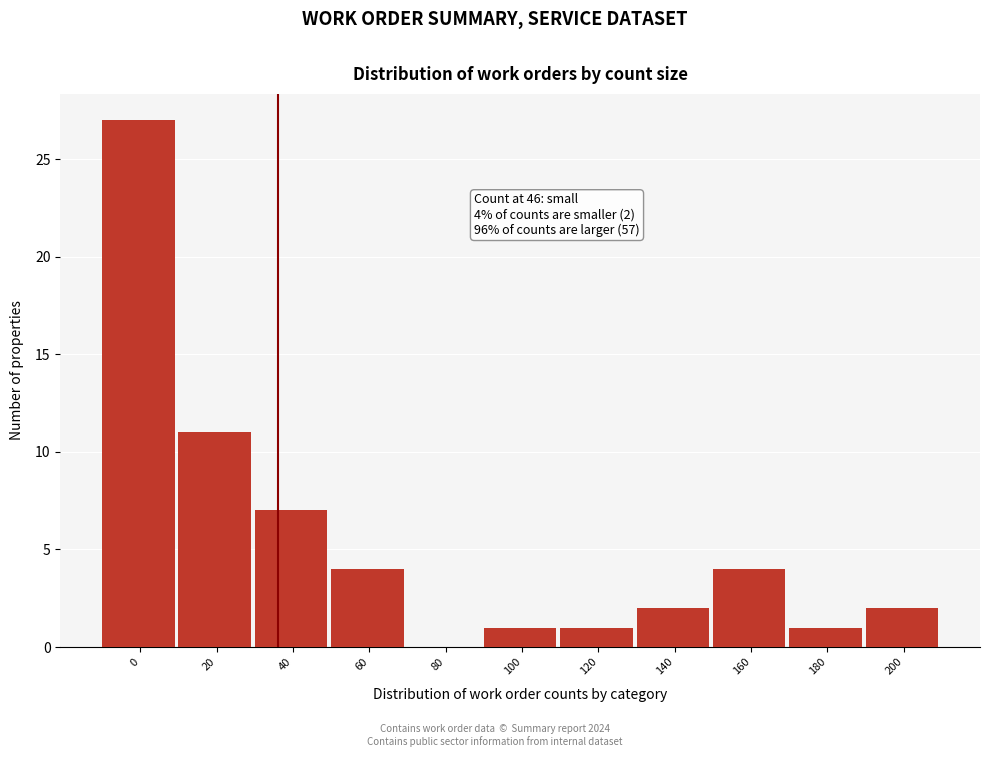

Reading left to right, extract all data points from this chart.

0=27	20=11	40=7	60=4	80=0	100=1	120=1	140=2	160=4	180=1	200=2